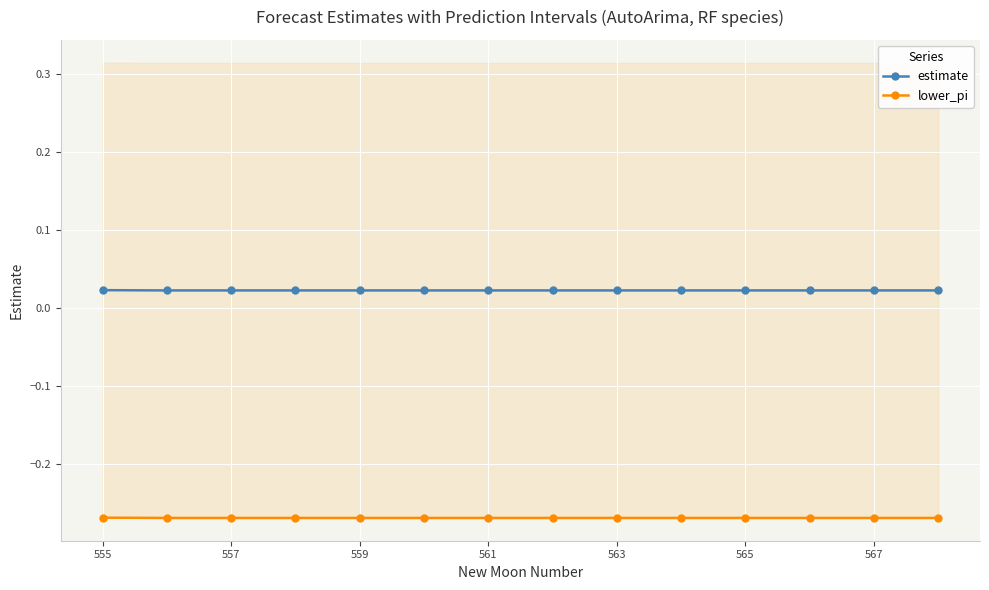

Which category has the lowest value in the estimate series?

557